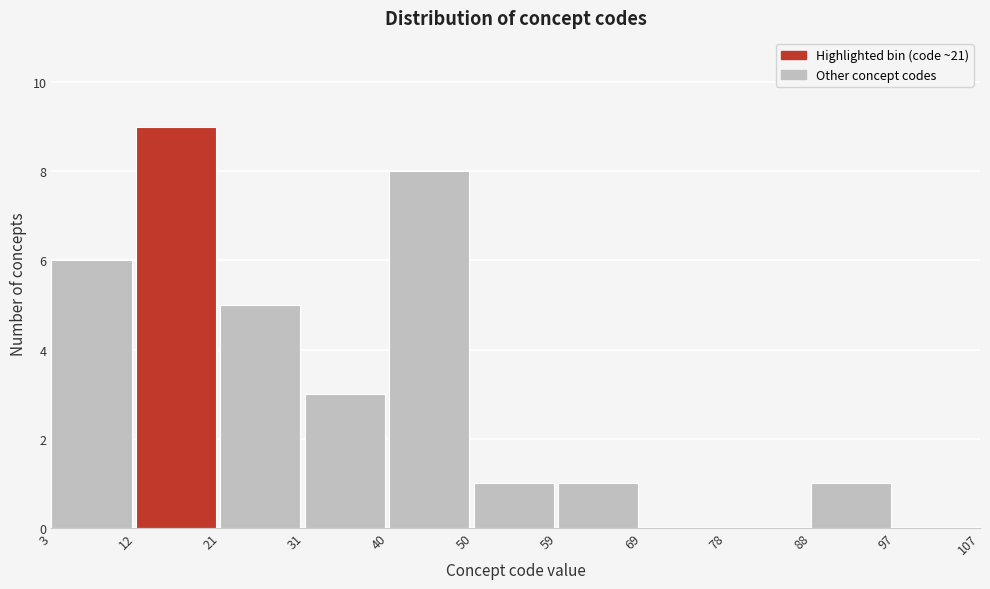

Reading left to right, list every bar in this chart as the range it spans on the x-axis followed by its height. The values are not printed on the chart, so give them approximately, as read against the axis.

3 to 12: 6
12 to 21: 9
21 to 31: 5
31 to 40: 3
40 to 50: 8
50 to 59: 1
59 to 69: 1
69 to 78: 0
78 to 88: 0
88 to 97: 1
97 to 107: 0